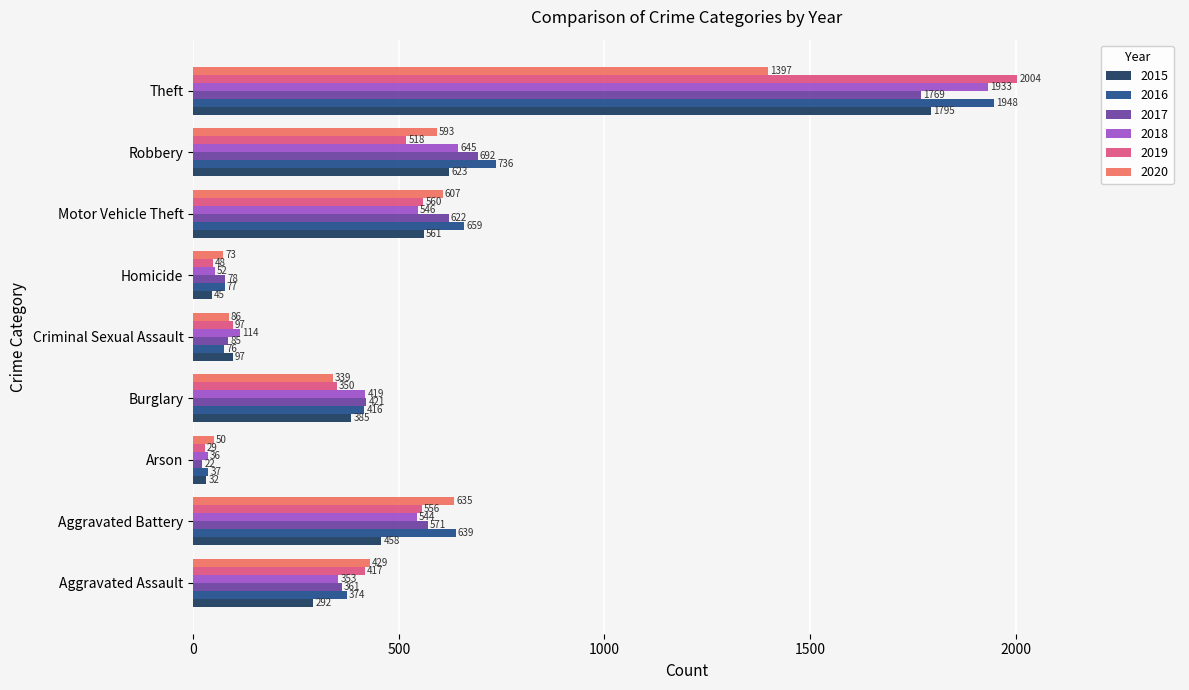

Rank the series by their maximum value, from highest to lowest.

2019, 2016, 2018, 2015, 2017, 2020